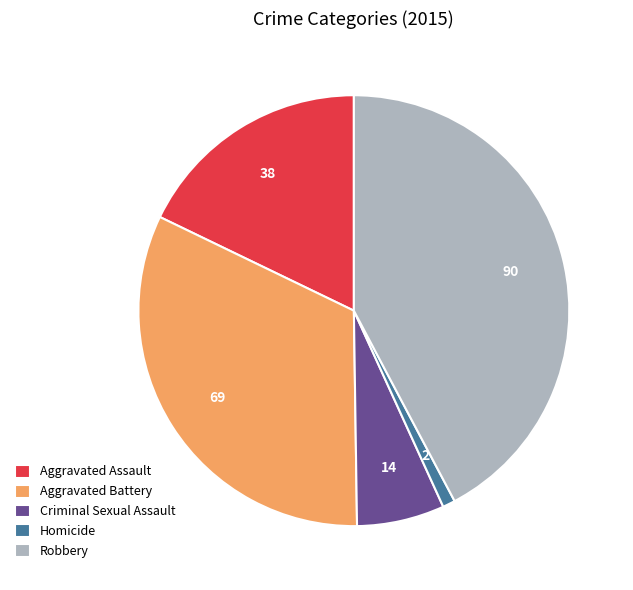

Which slice is the smallest?

Homicide